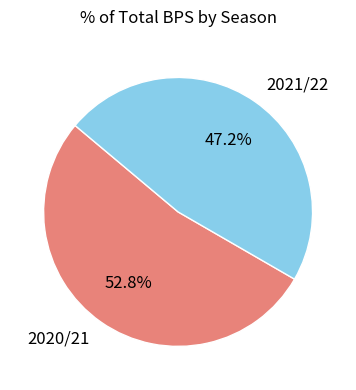

Does any single category account for the majority?

Yes